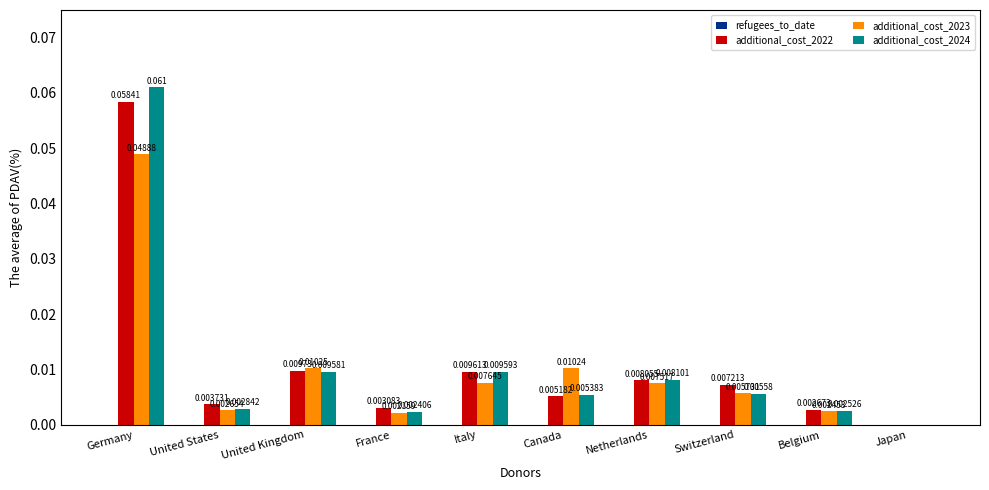

Is the value of additional_cost_2023 at Switzerland greater than the value of additional_cost_2022 at Netherlands?

No